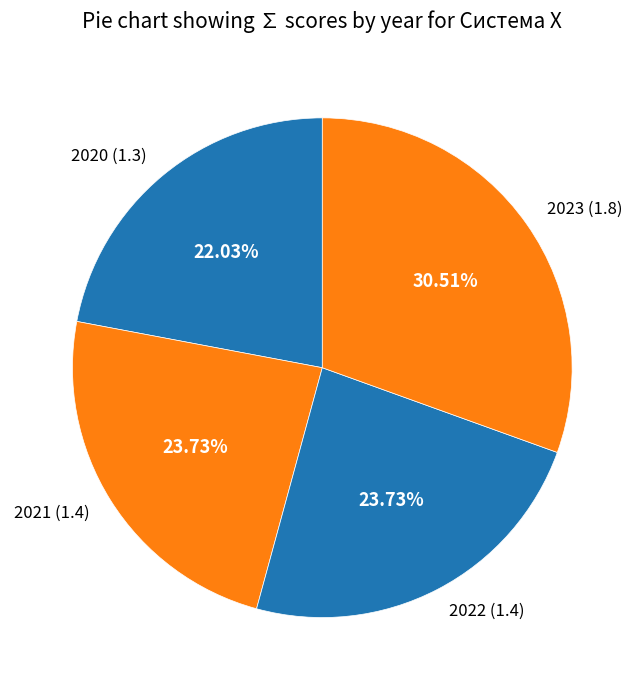

How many slices are in this pie chart?

4